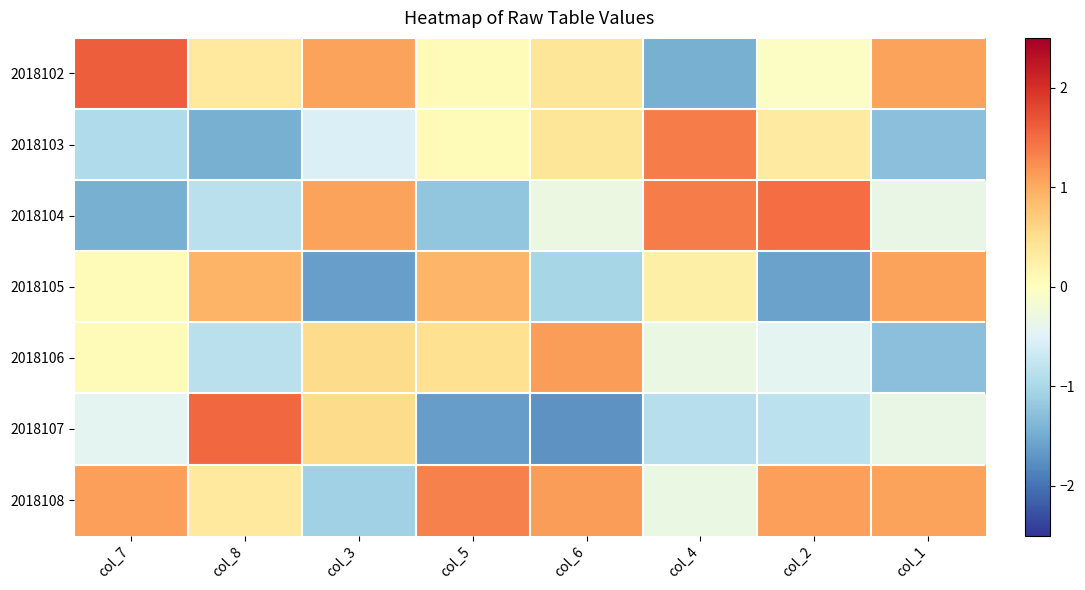

Reading left to right, extract all data points from this chart.

2018102: col_7=1.6	col_8=0.3	col_3=1.1	col_5=0.1	col_6=0.4	col_4=-1.5	col_2=-0.1	col_1=1.1
2018103: col_7=-0.9	col_8=-1.4	col_3=-0.5	col_5=0.1	col_6=0.4	col_4=1.4	col_2=0.3	col_1=-1.3
2018104: col_7=-1.5	col_8=-0.9	col_3=1.1	col_5=-1.2	col_6=-0.3	col_4=1.4	col_2=1.5	col_1=-0.3
2018105: col_7=0.1	col_8=0.9	col_3=-1.6	col_5=0.9	col_6=-1.0	col_4=0.2	col_2=-1.6	col_1=1.1
2018106: col_7=0.1	col_8=-0.9	col_3=0.5	col_5=0.5	col_6=1.1	col_4=-0.3	col_2=-0.4	col_1=-1.3
2018107: col_7=-0.4	col_8=1.5	col_3=0.5	col_5=-1.6	col_6=-1.7	col_4=-0.9	col_2=-0.8	col_1=-0.3
2018108: col_7=1.1	col_8=0.3	col_3=-1.1	col_5=1.3	col_6=1.1	col_4=-0.3	col_2=1.1	col_1=1.1